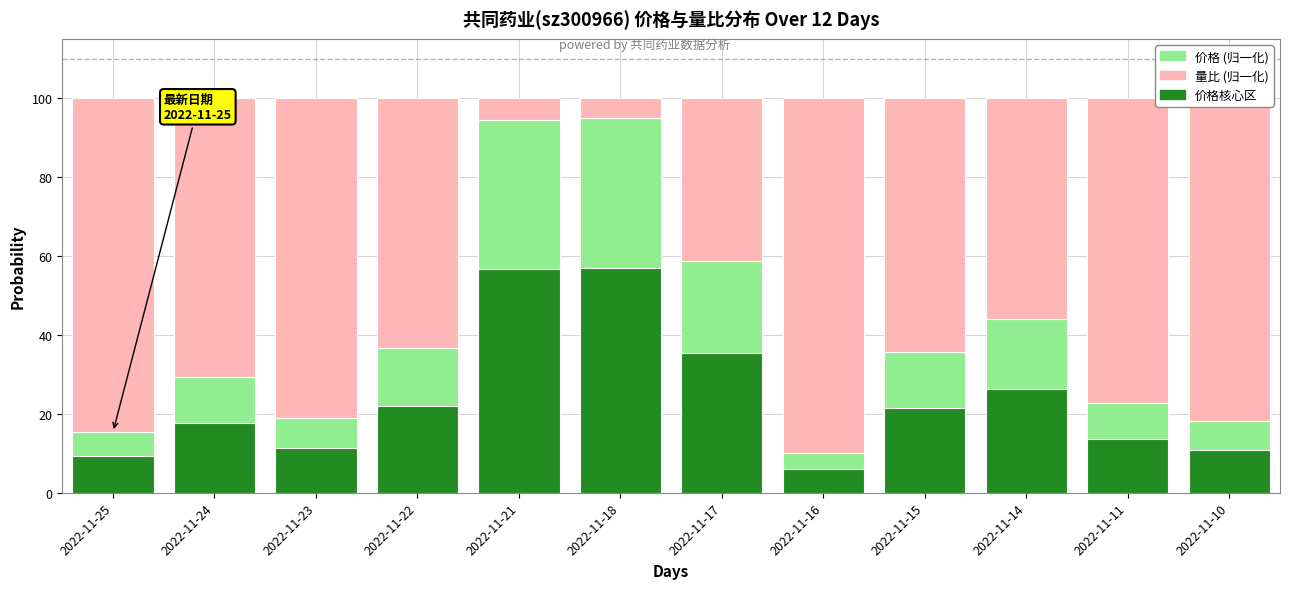

What is the smallest value displayed?

5.0